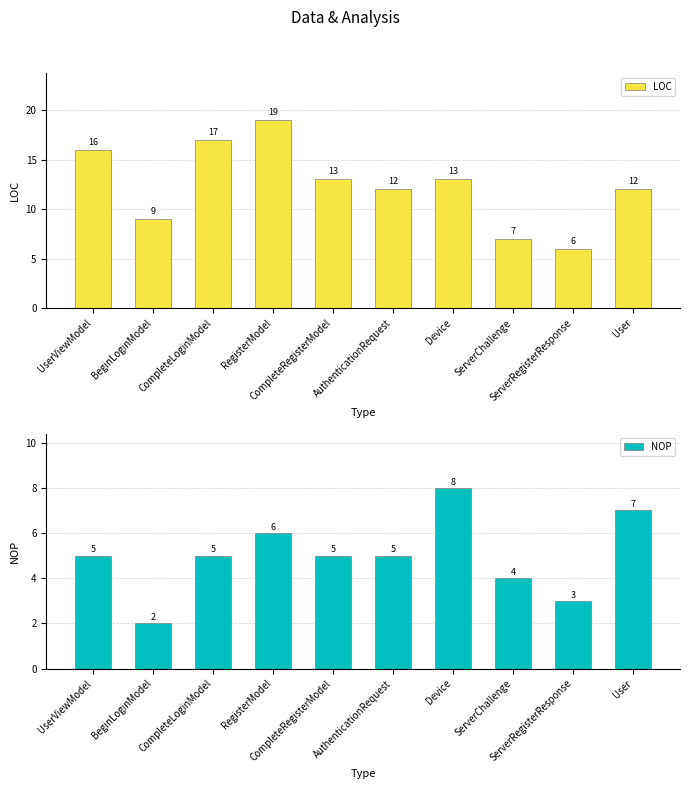

List the series in order of their overall mean, highest first.

LOC, NOP